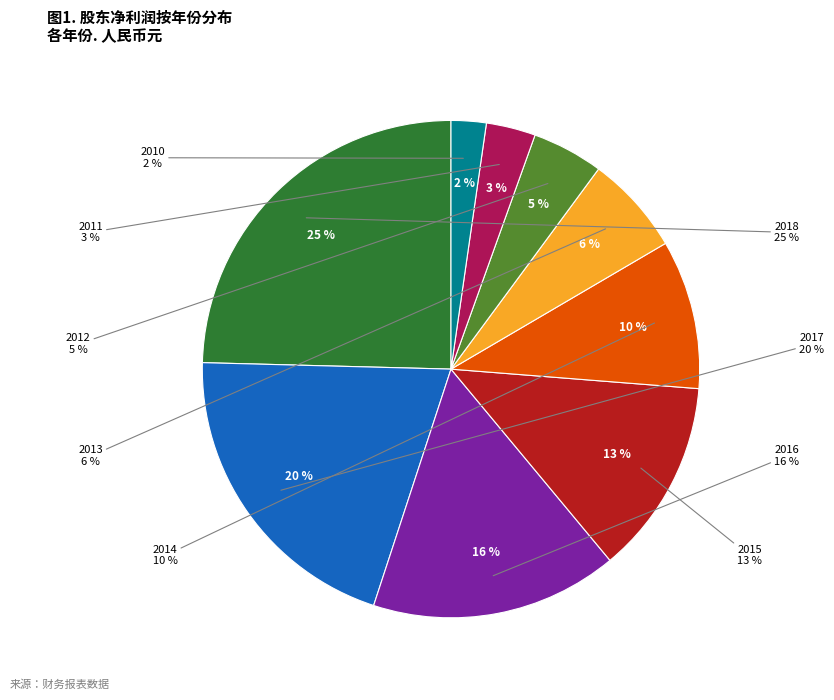

How many slices are in this pie chart?

9